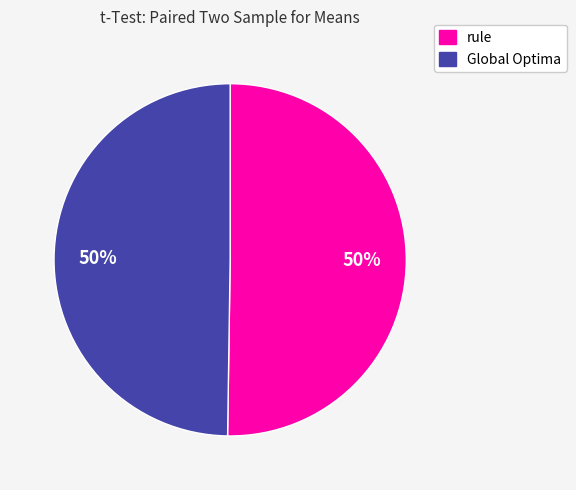

To the nearest percent, what is the average slice percentage?

50%